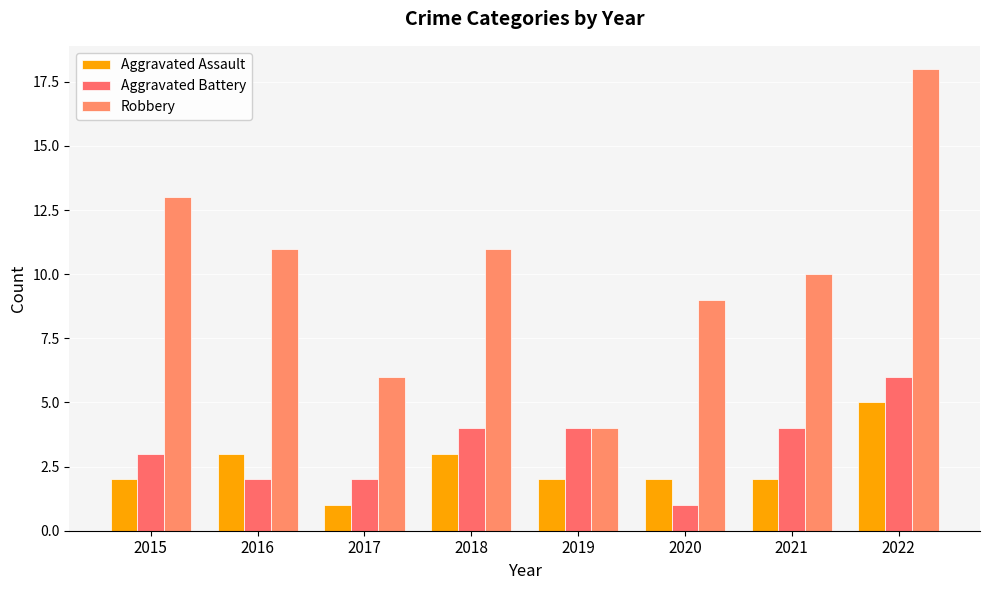

How many groups of bars are there?

8